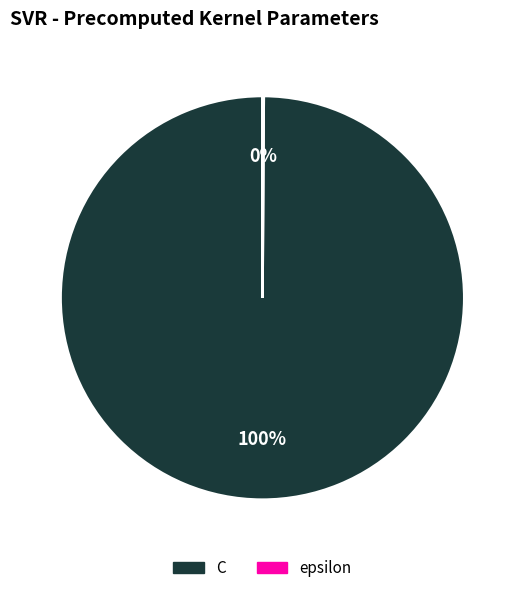

Does C account for over 50% of the chart?

Yes